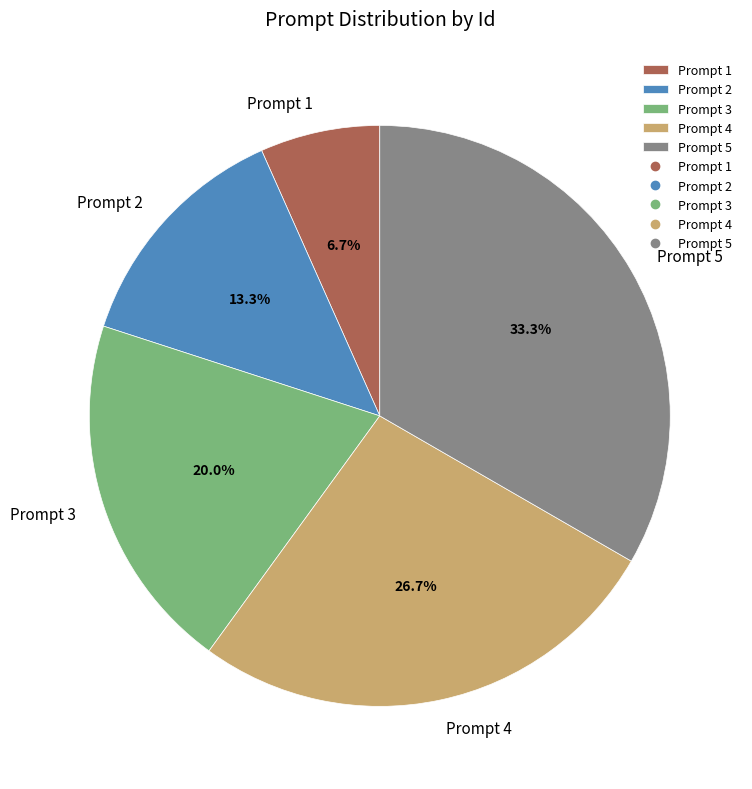

To the nearest percent, what is the average slice percentage?

20%